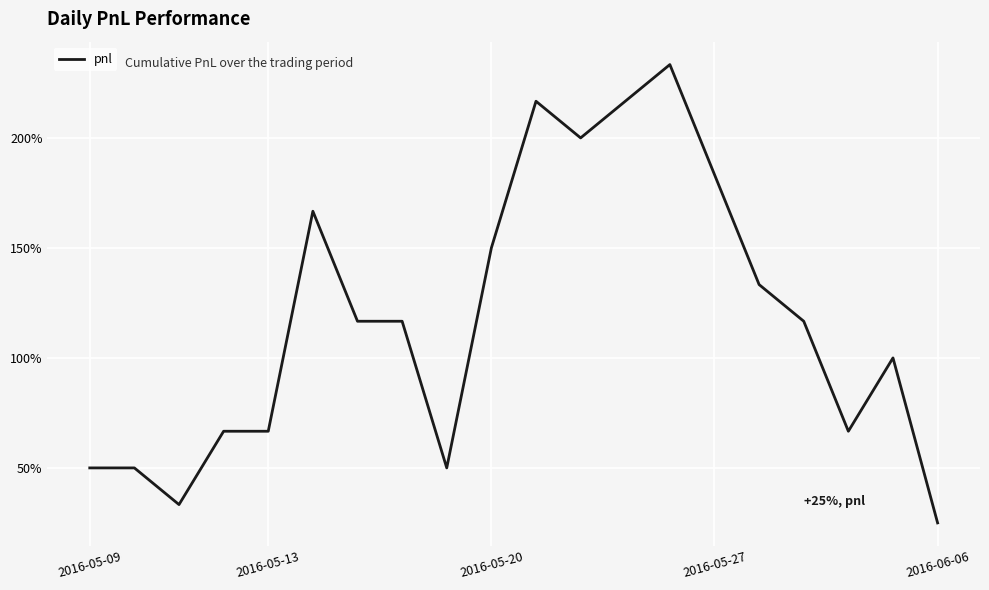

What is the maximum value shown in the chart?

233.3